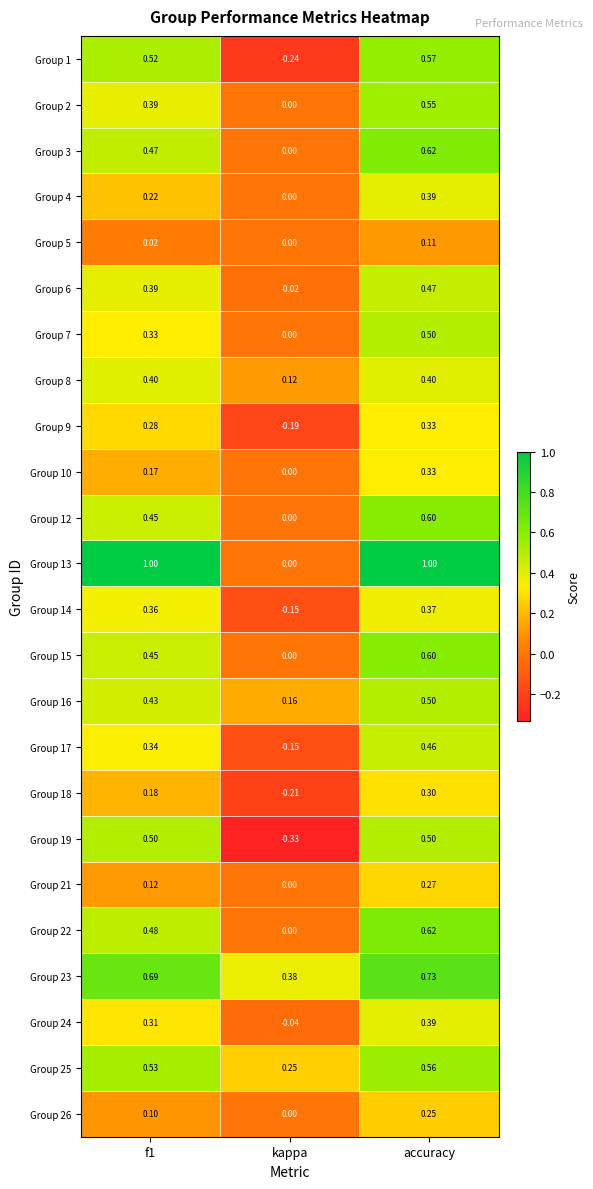

Which category has the highest value in the Group 5 series?

accuracy